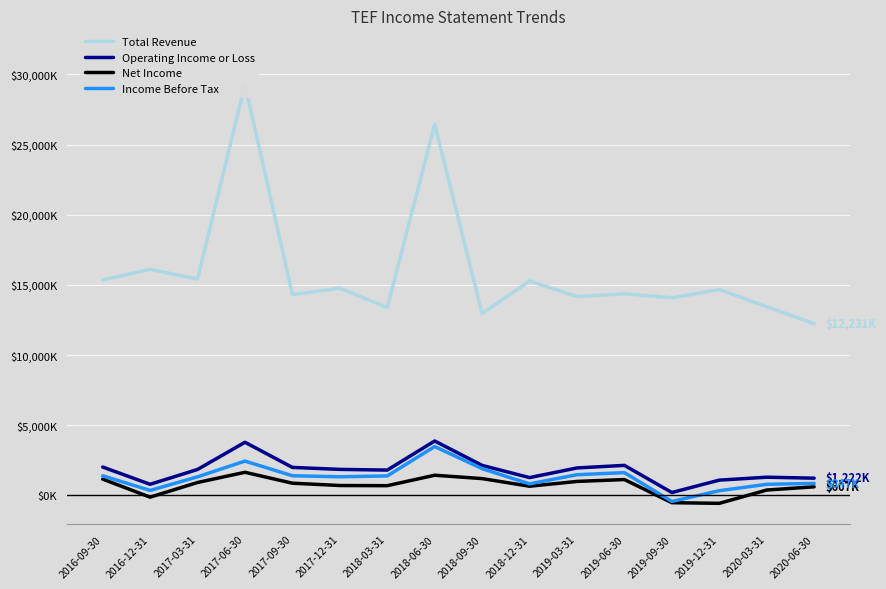

True or false: Income Before Tax and Operating Income or Loss cross at least once.

False